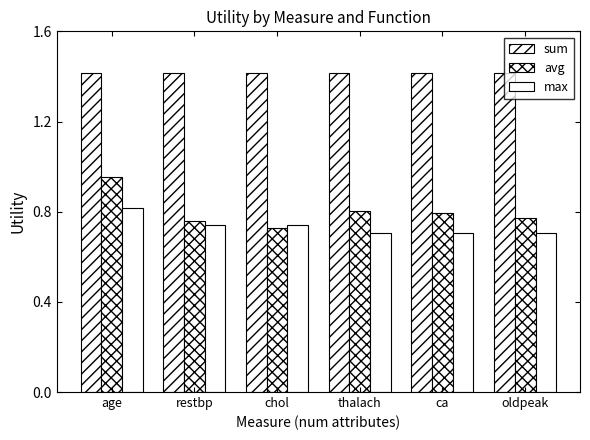

How many bars are there in total?

18